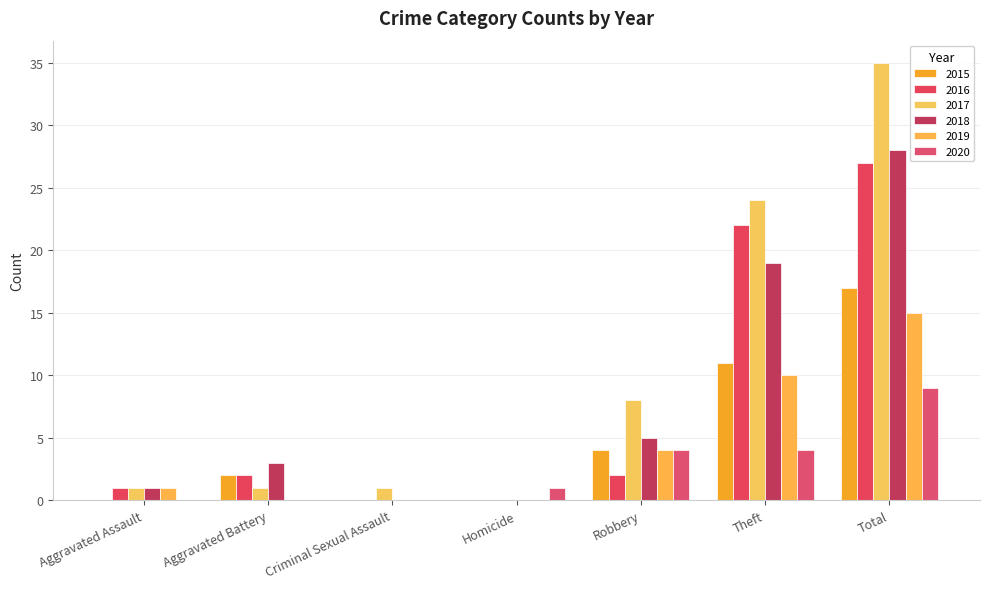

Which series has the widest spread of values?

2017